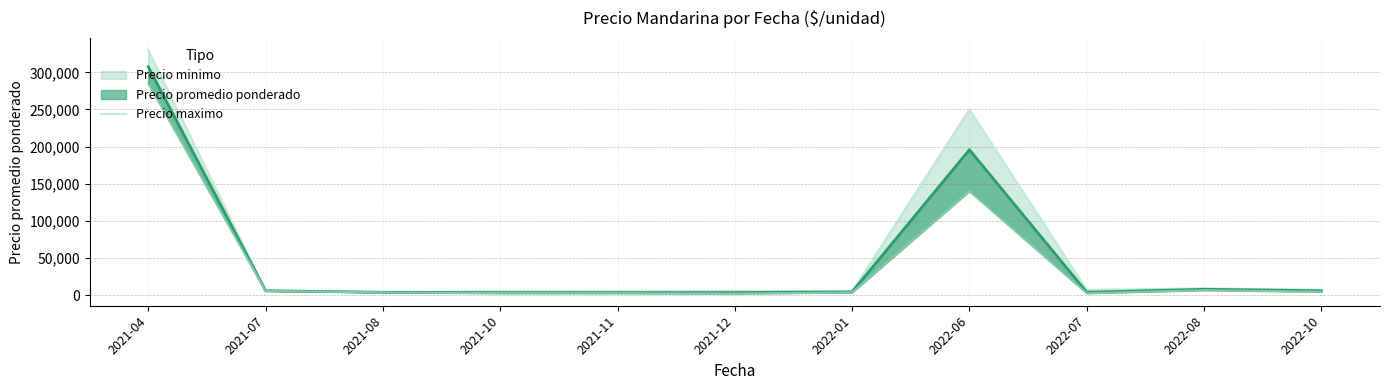

Reading right to left, what are all the values shown in this chart?

2022-10=7000	2022-08=9000	2022-07=7000	2022-06=250000	2022-01=5000	2021-12=5500	2021-11=5000	2021-10=5000	2021-08=4000	2021-07=6000	2021-04=330000